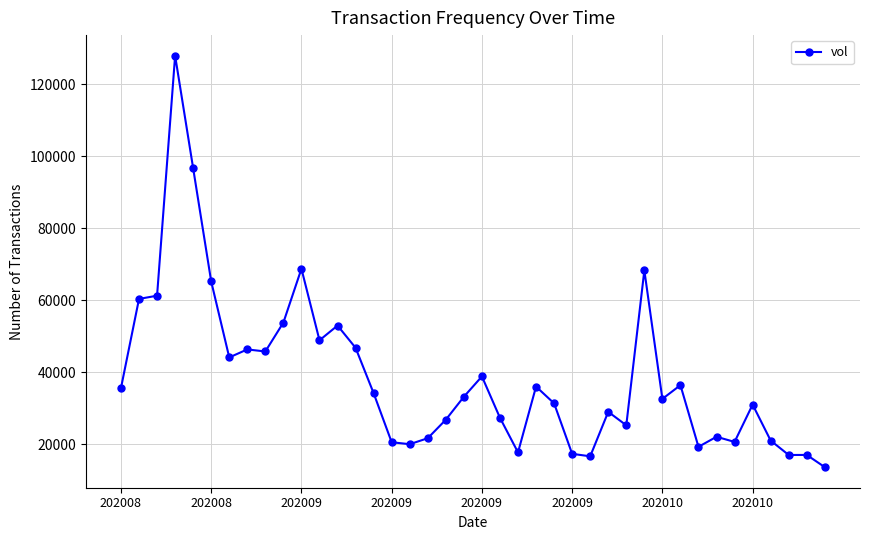

What is the difference between the second highest and second lowest values?

79992.0